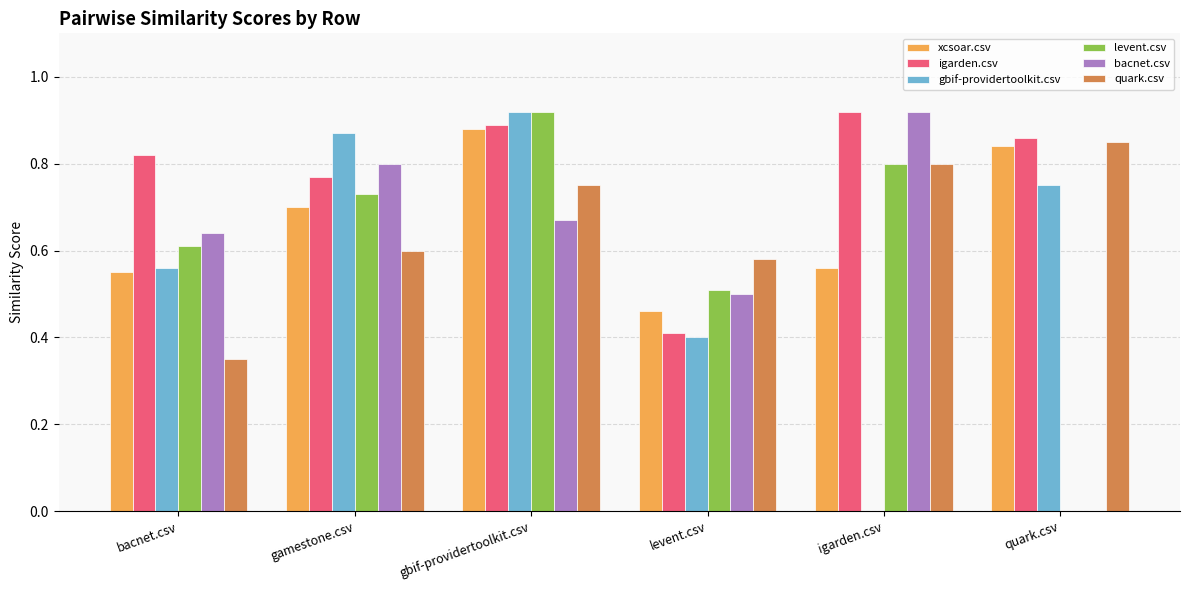

What are all the series names shown in the legend?

xcsoar.csv, igarden.csv, gbif-providertoolkit.csv, levent.csv, bacnet.csv, quark.csv